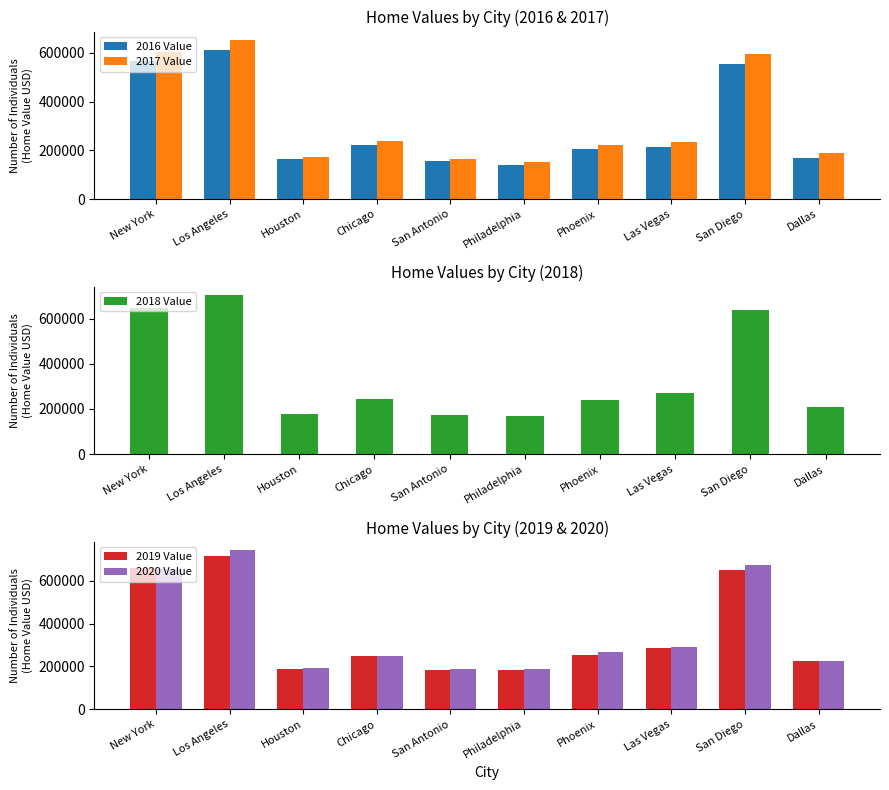

What is the spread (max minus min) of values at Houston?

26472.1